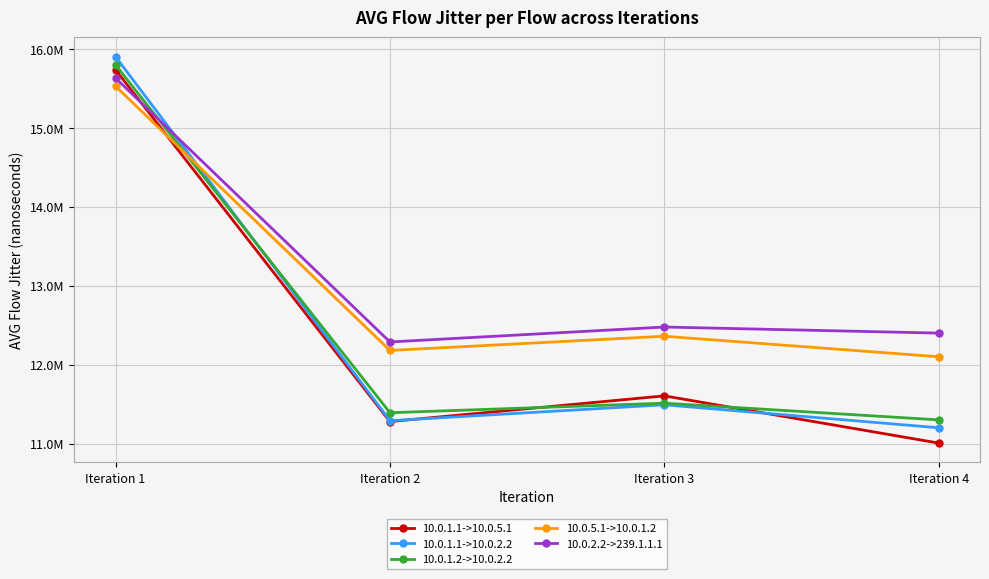

What are all the series names shown in the legend?

10.0.1.1->10.0.5.1, 10.0.1.1->10.0.2.2, 10.0.1.2->10.0.2.2, 10.0.5.1->10.0.1.2, 10.0.2.2->239.1.1.1